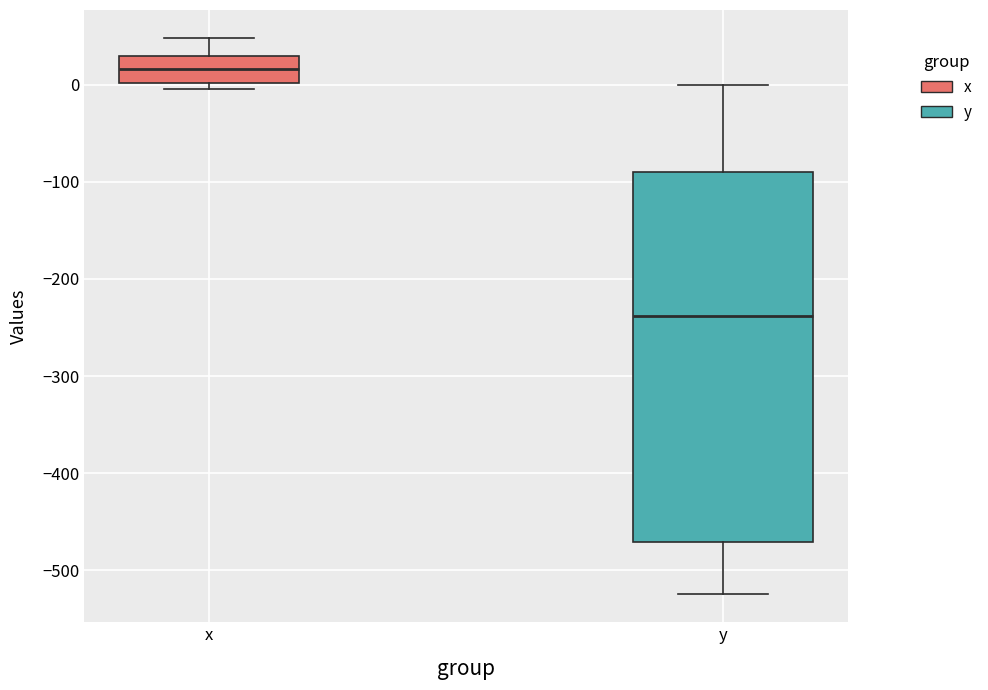

Comparing the boxes themselves (not the whiskers), which one is the tallest?

y